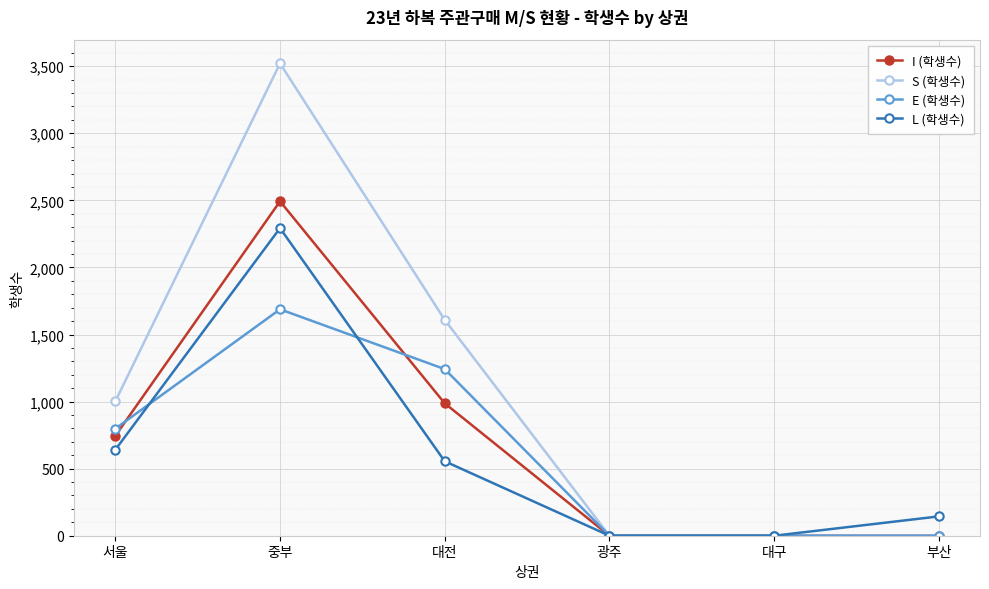

Which series has the largest total across all categories?

S (학생수)